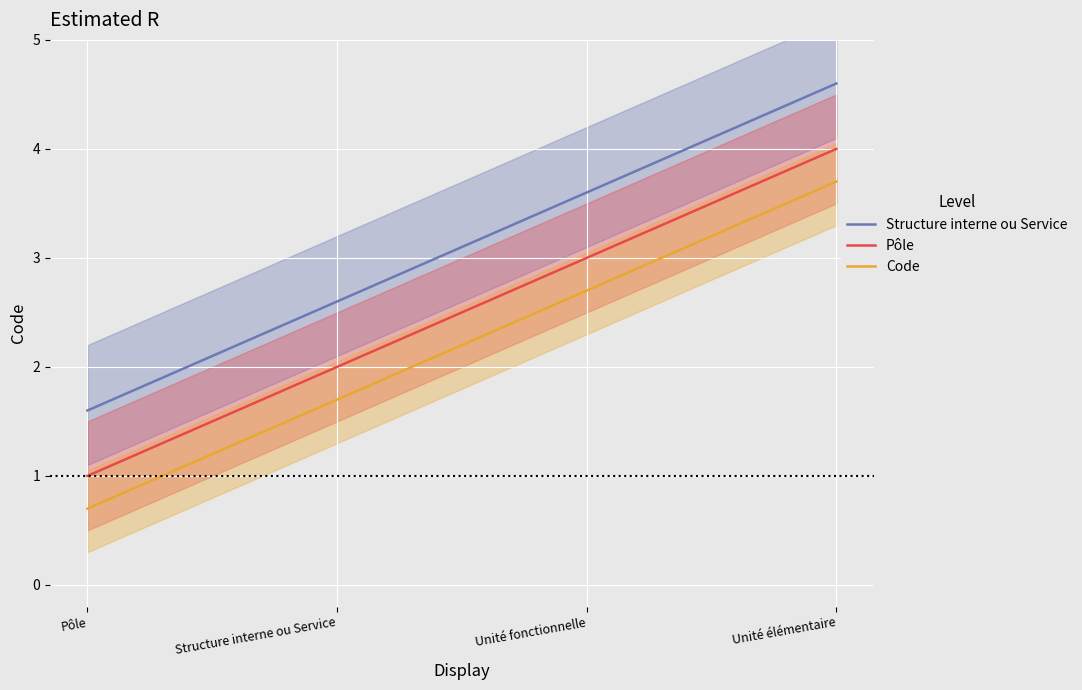

List the labels in order of Pôle value, smallest first.

Pôle, Structure interne ou Service, Unité fonctionnelle, Unité élémentaire